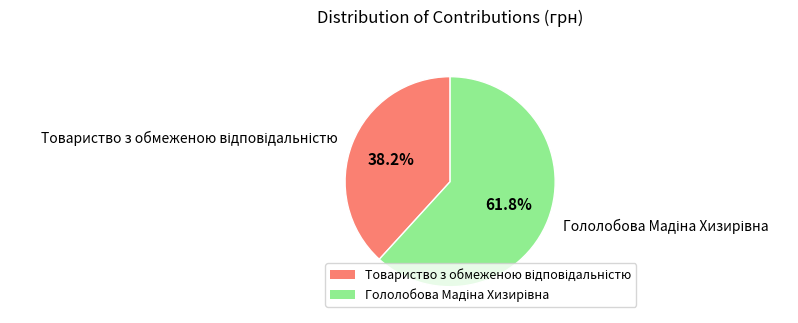

Is there a majority slice in this chart?

Yes